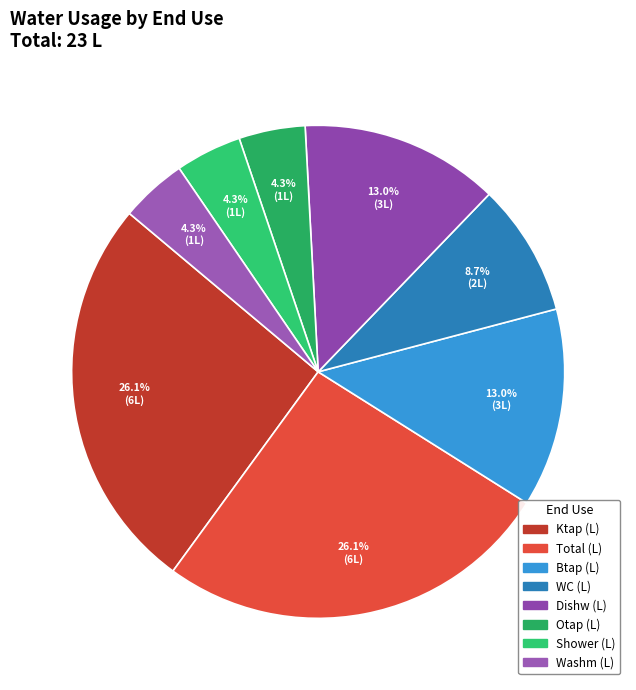

Does any single category account for the majority?

No